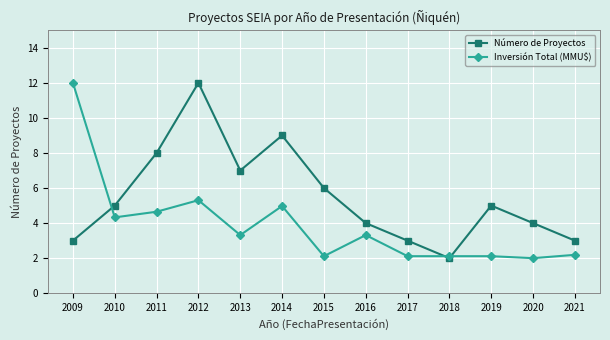

At 2015, list the series in order from smallest to largest.

Inversión Total (MMU$), Número de Proyectos